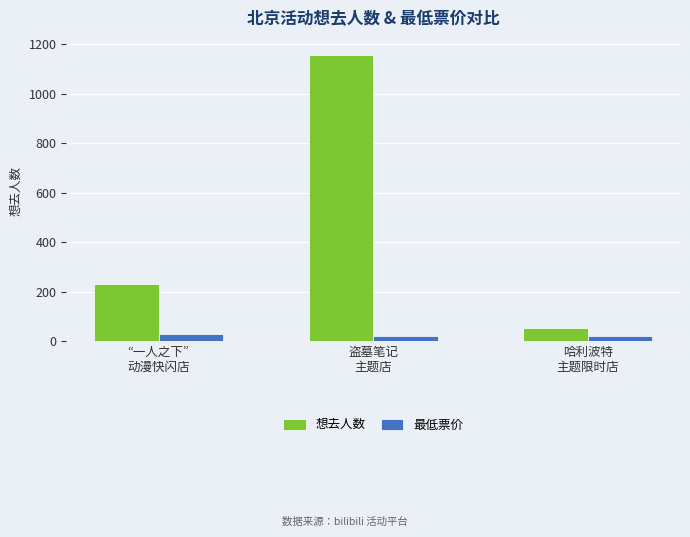

List the series in order of their peak value, highest first.

想去人数, 最低票价